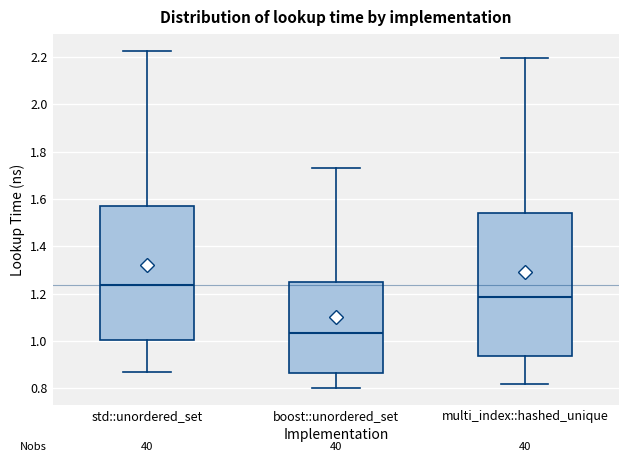

Reading left to right, read every box against the y-axis: the position of its median line, the range the box covers, and the ends of its whiskers. The values are not printed on the chart, so give them approximately, as read against the axis.

std::unordered_set: median 1.24, box 1.00 to 1.58, whiskers 0.86 to 2.22
boost::unordered_set: median 1.04, box 0.86 to 1.24, whiskers 0.80 to 1.74
multi_index::hashed_unique: median 1.18, box 0.94 to 1.54, whiskers 0.82 to 2.20